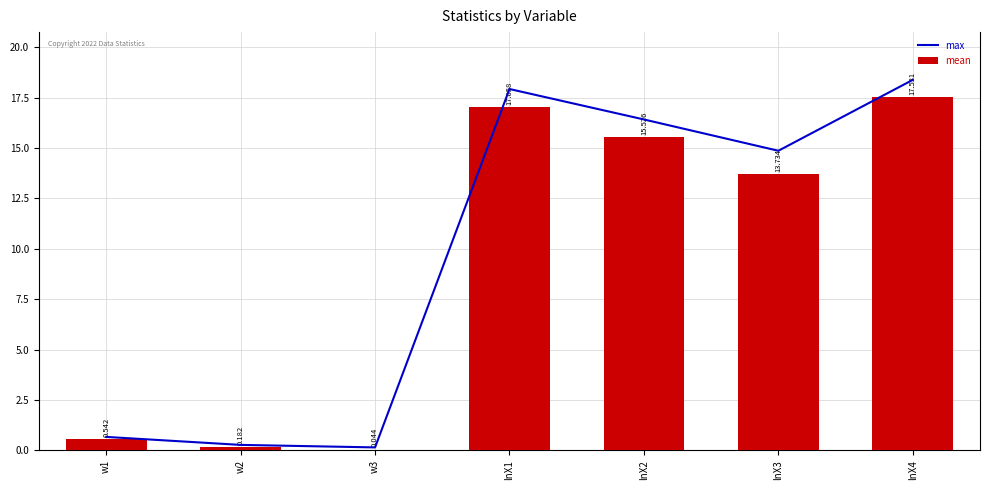

List the labels in order of max value, largest first.

lnX4, lnX1, lnX2, lnX3, w1, w2, w3